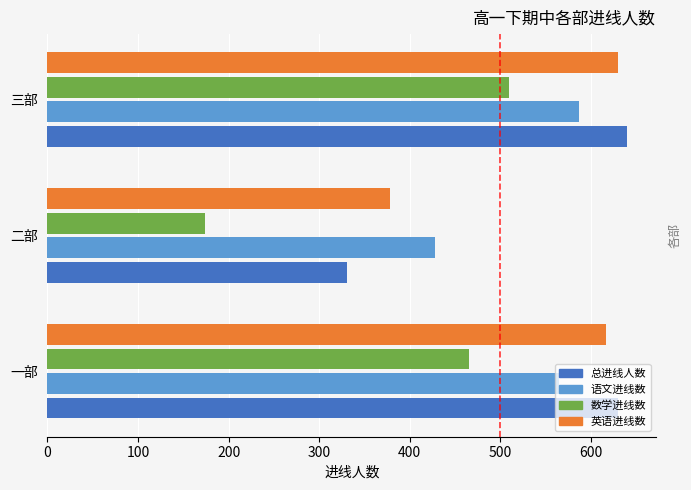

What is the spread (max minus min) of values at 三部?

131